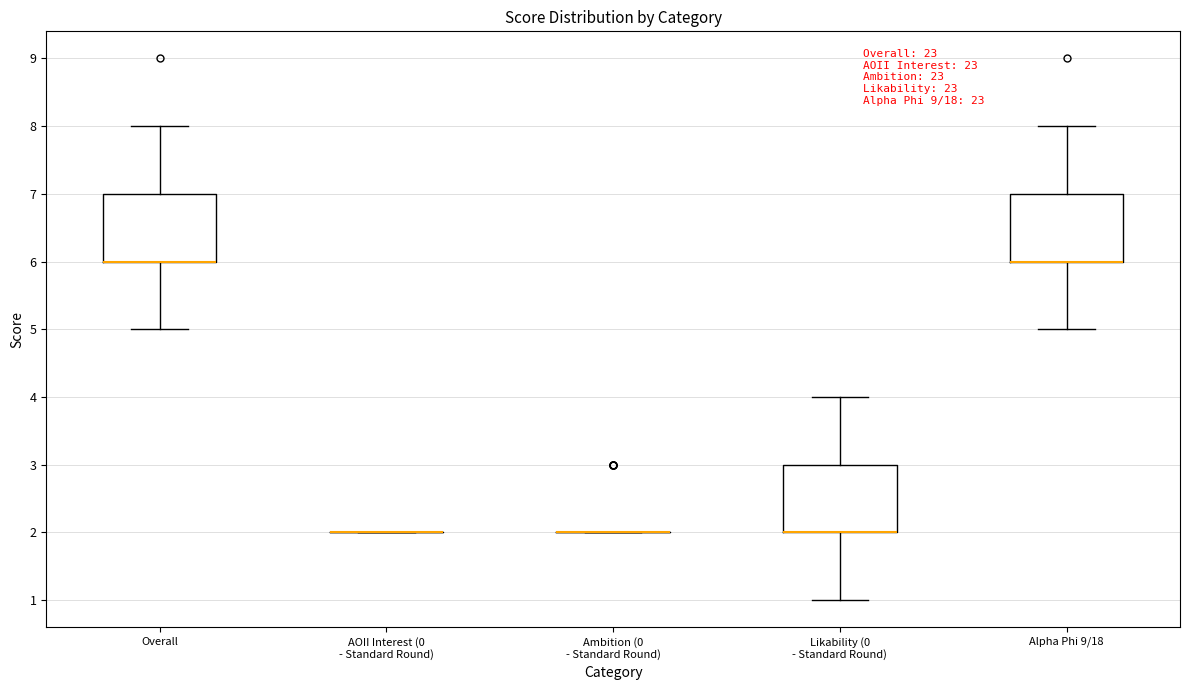

Reading left to right, transcribe this box plot: for each box, give where its median line is, the range the box spans, and where its two whiskers end, as read against the y-axis. The values are not printed on the chart, so give them approximately, as read against the axis.

Overall: median 6 (drawn on the box's lower edge), box 6 to 7, whiskers 5 to 8
AOII Interest (0 - Standard Round): box collapsed to a line at 2, whiskers 2 to 2
Ambition (0 - Standard Round): box collapsed to a line at 2, whiskers 2 to 2
Likability (0 - Standard Round): median 2 (drawn on the box's lower edge), box 2 to 3, whiskers 1 to 4
Alpha Phi 9/18: median 6 (drawn on the box's lower edge), box 6 to 7, whiskers 5 to 8